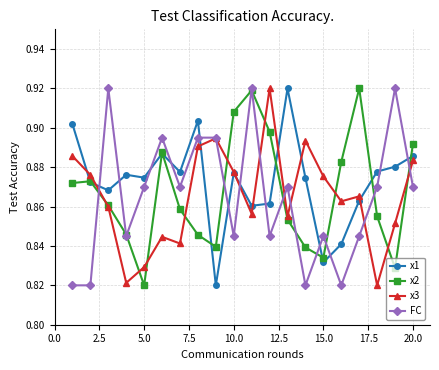

How many intersections are there between x1 and FC?

12